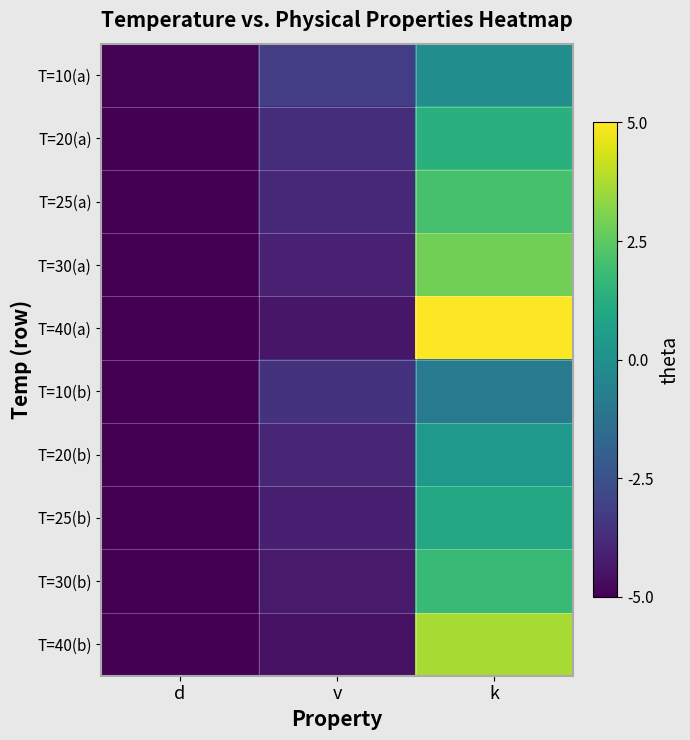

Which series changed the most between d and k?

T=40(a)